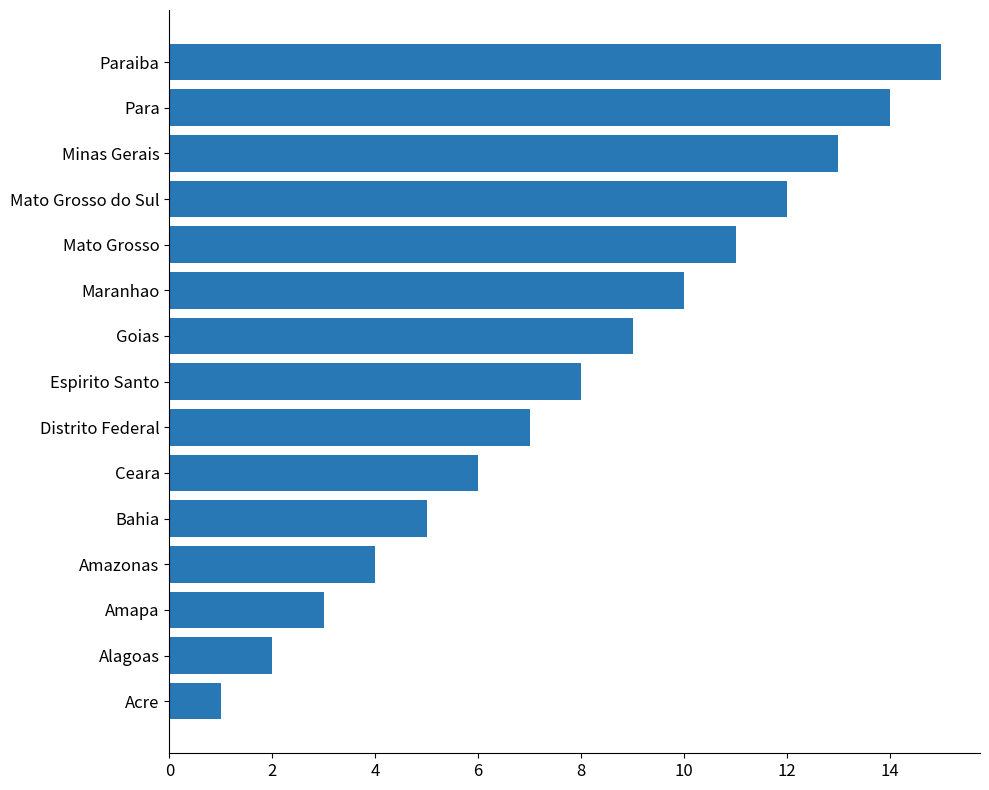

What is the sum of all values?

120